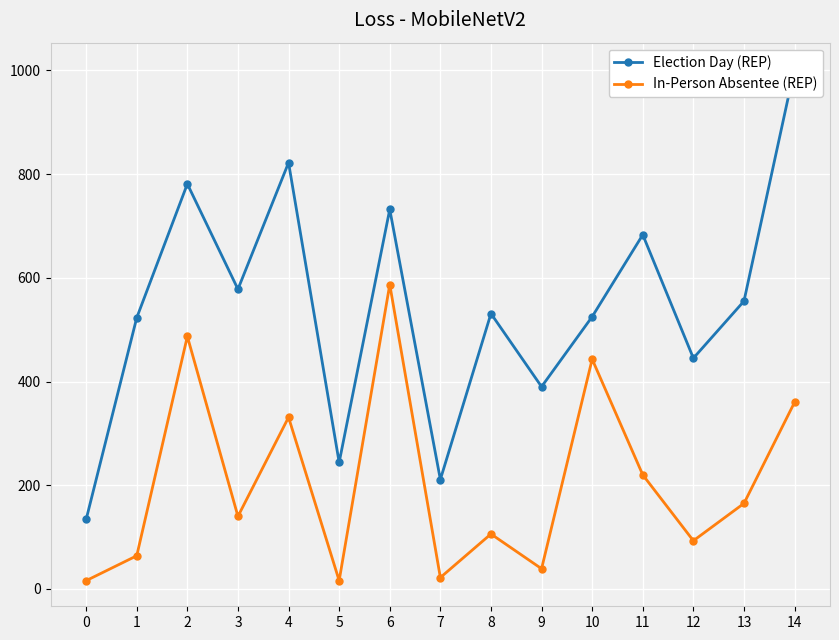

True or false: Election Day (REP) has a value of 822 at 4.

True